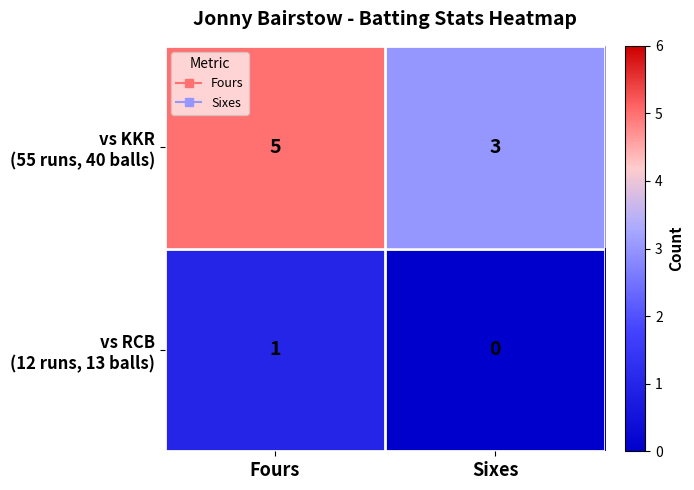

What is the spread (max minus min) of values at Fours?

4